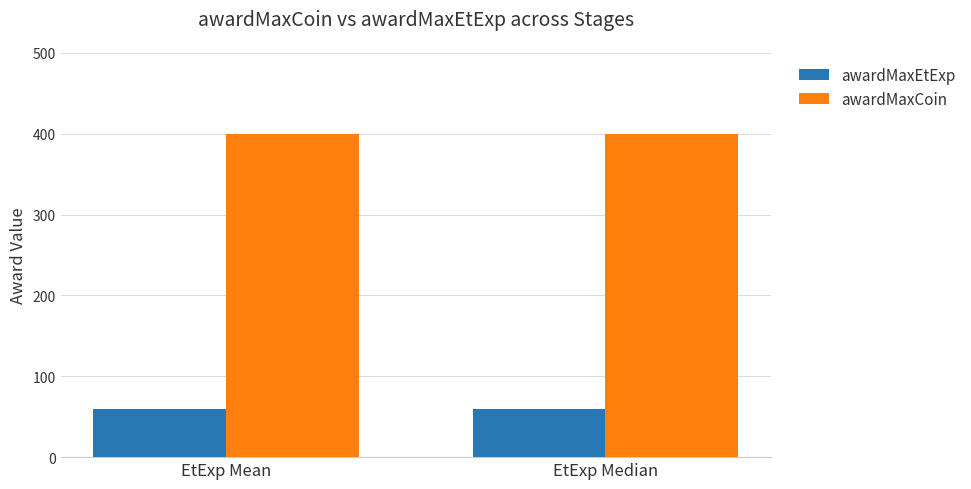

Is it true that awardMaxCoin equals 576.6 at EtExp Median?

False